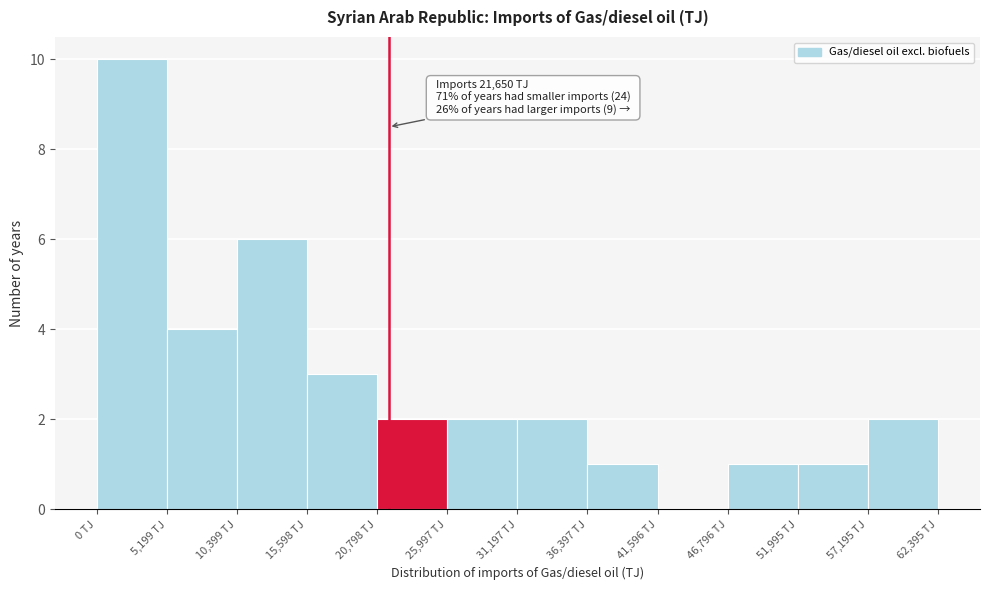

Over which range of the x-axis is the bar tallest?

0 to 5000